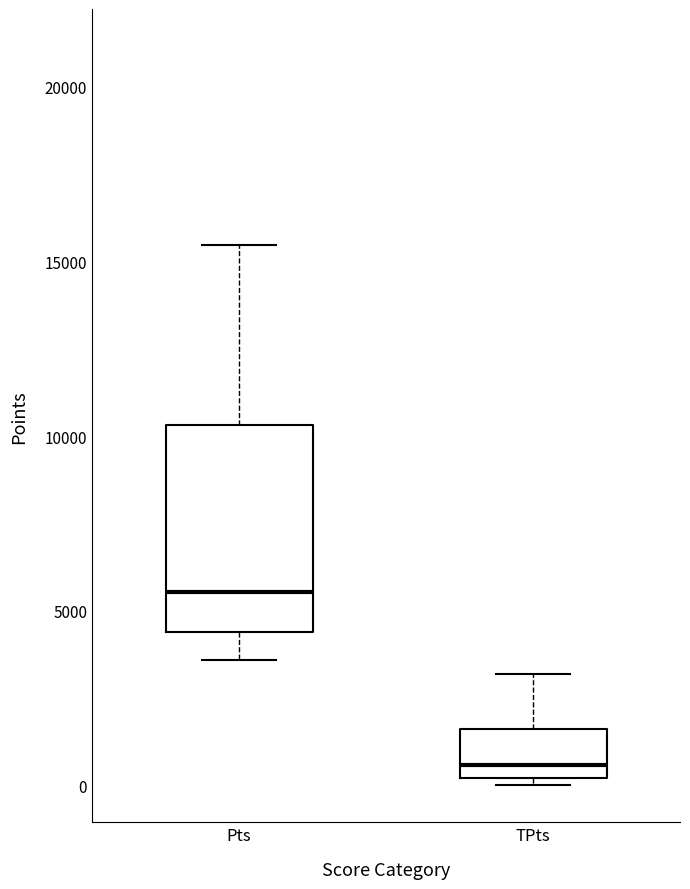

Reading left to right, read every box against the y-axis: the position of its median line, the range the box covers, and the ends of its whiskers. The values are not printed on the chart, so give them approximately, as read against the axis.

Pts: median 5500, box 4500 to 10500, whiskers 3500 to 15500
TPts: median 500, box 0 to 1500, whiskers 0 (just below the box's lower edge) to 3000